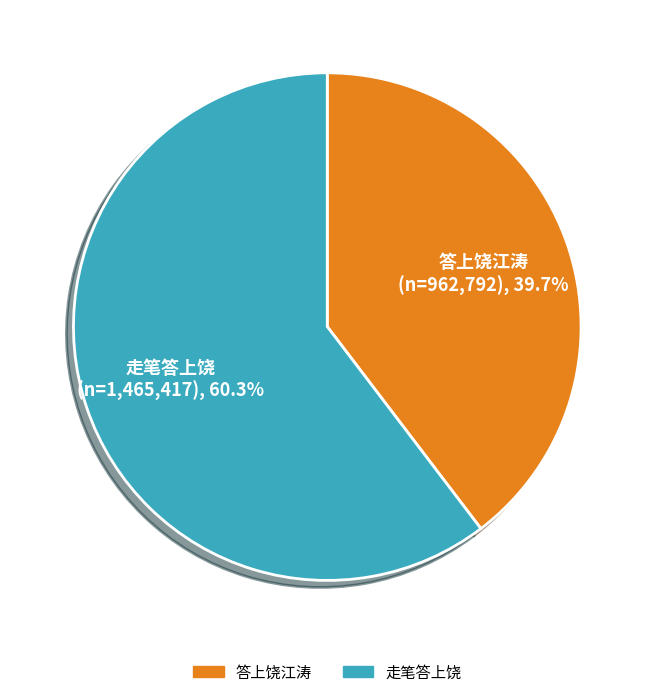

Rank the categories by value from lowest to highest.

答上饶江涛, 走笔答上饶